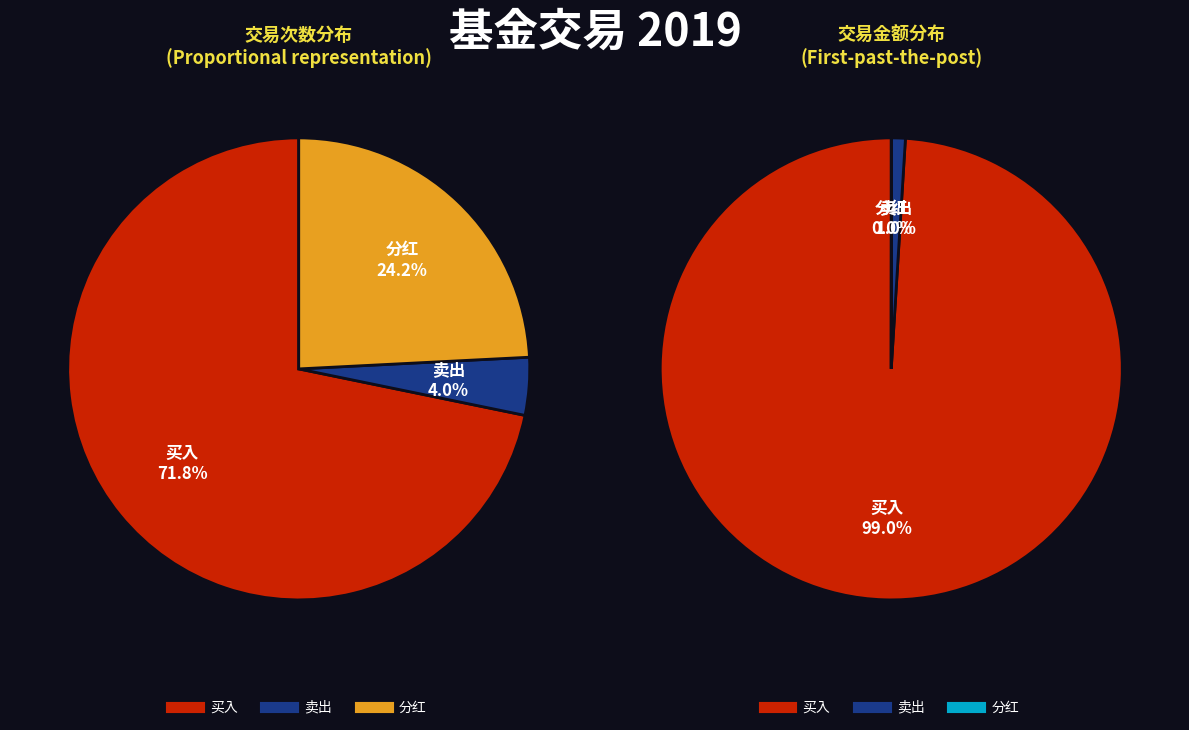

To the nearest percent, what is the average slice percentage?

33%